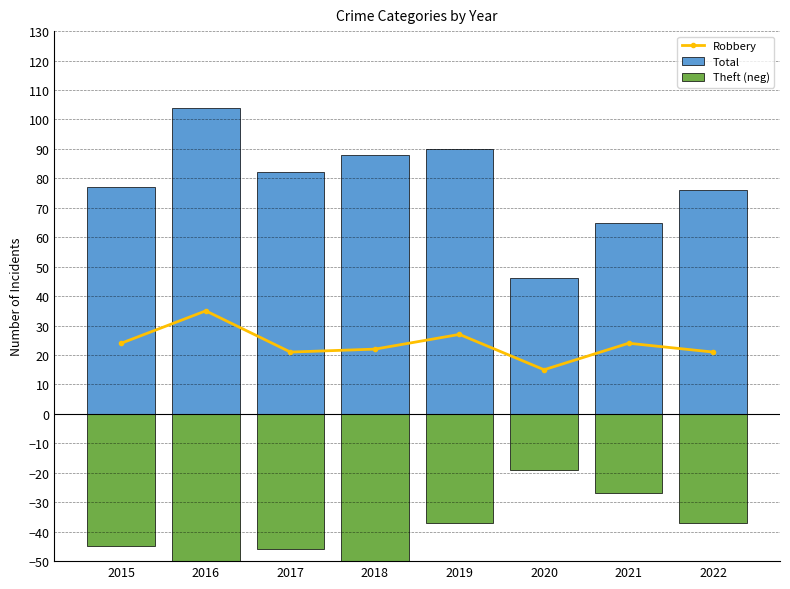

Which series changed the most between 2020 and 2021?

Total